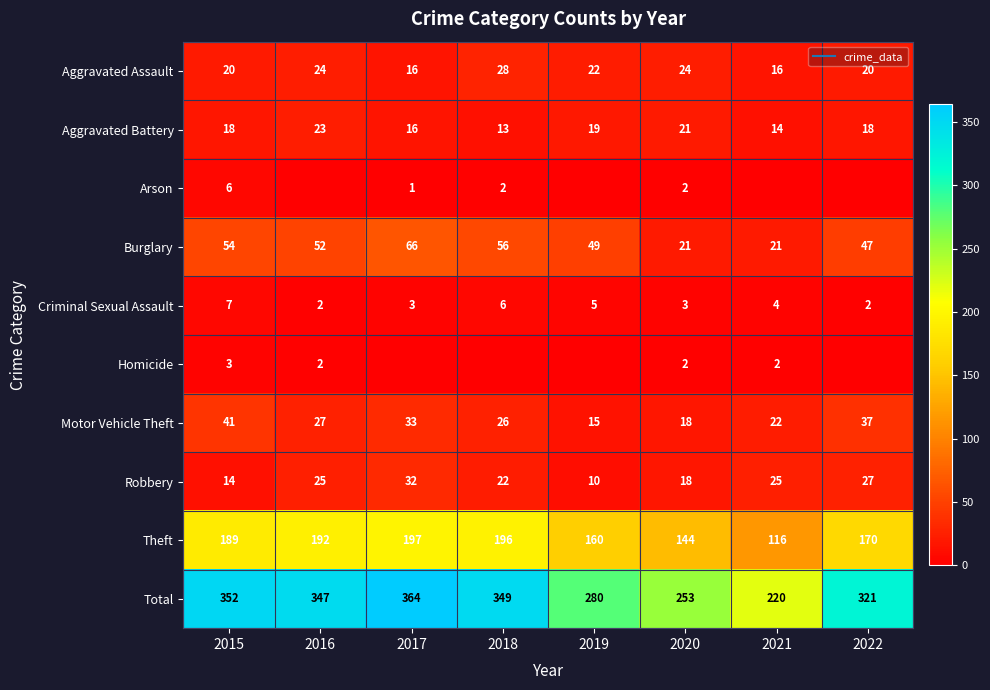

Rank the series by their maximum value, from highest to lowest.

Total, Theft, Burglary, Motor Vehicle Theft, Robbery, Aggravated Assault, Aggravated Battery, Criminal Sexual Assault, Arson, Homicide